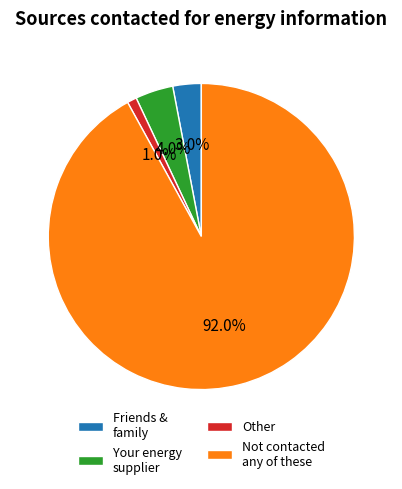

Which slice is the largest?

Not contacted any of these